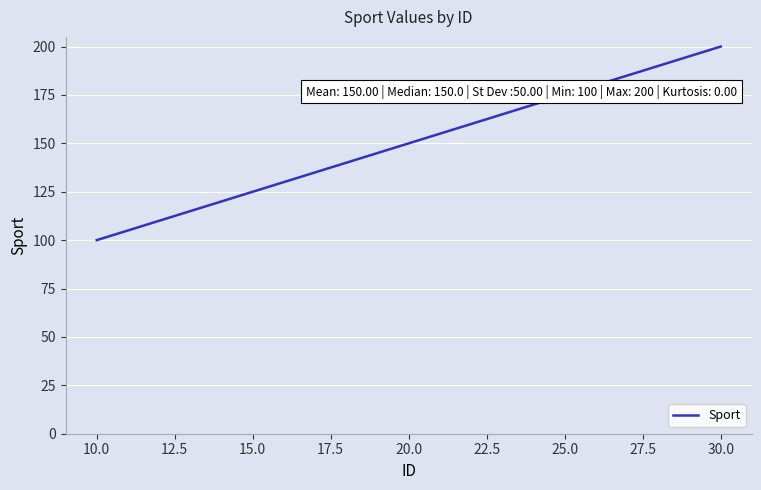

Count the number of categories in the chart.

2